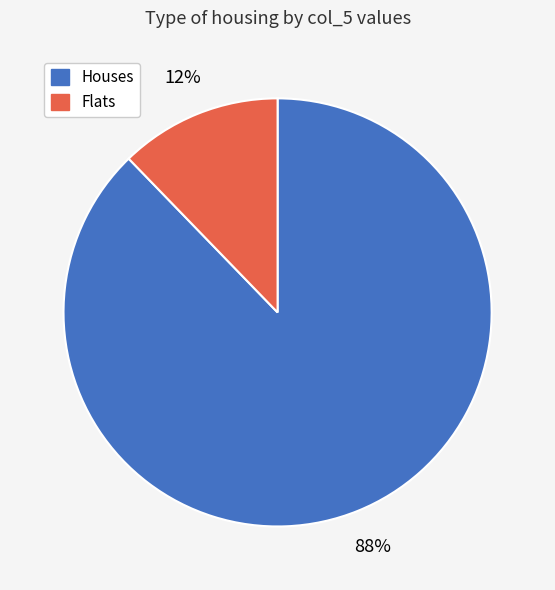

To the nearest percent, what is the difference between the largest and smallest slice percentages?

76%